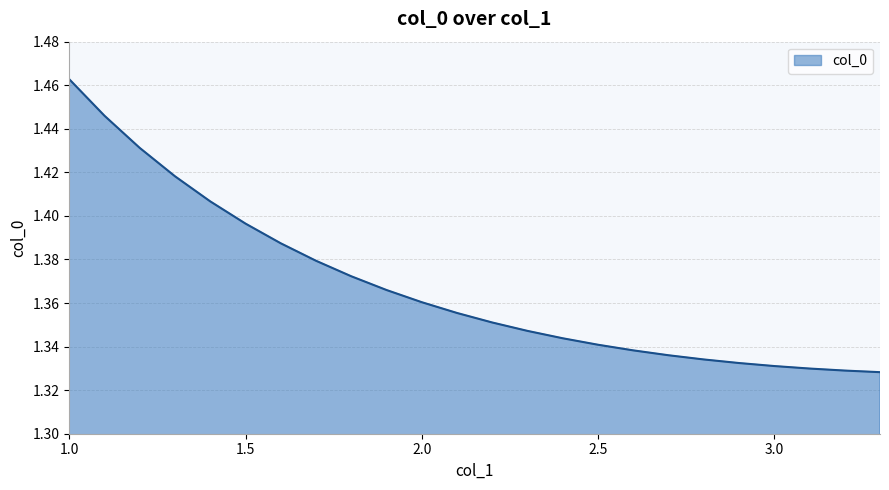

What is the value of the 10th point from the left?

1.4